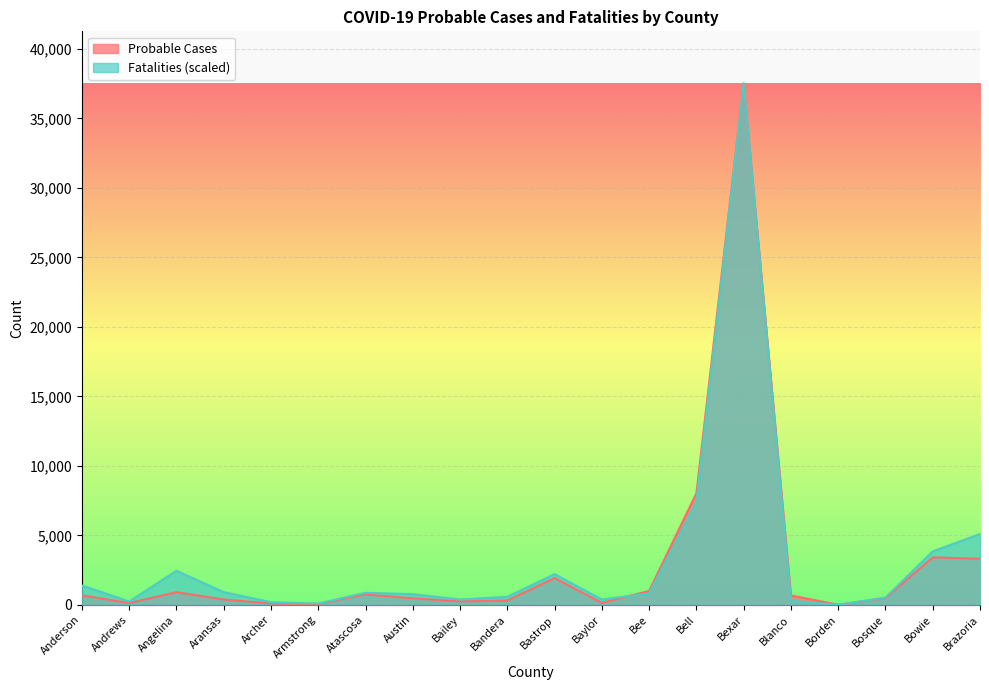

What is the maximum value shown in the chart?

37509.0